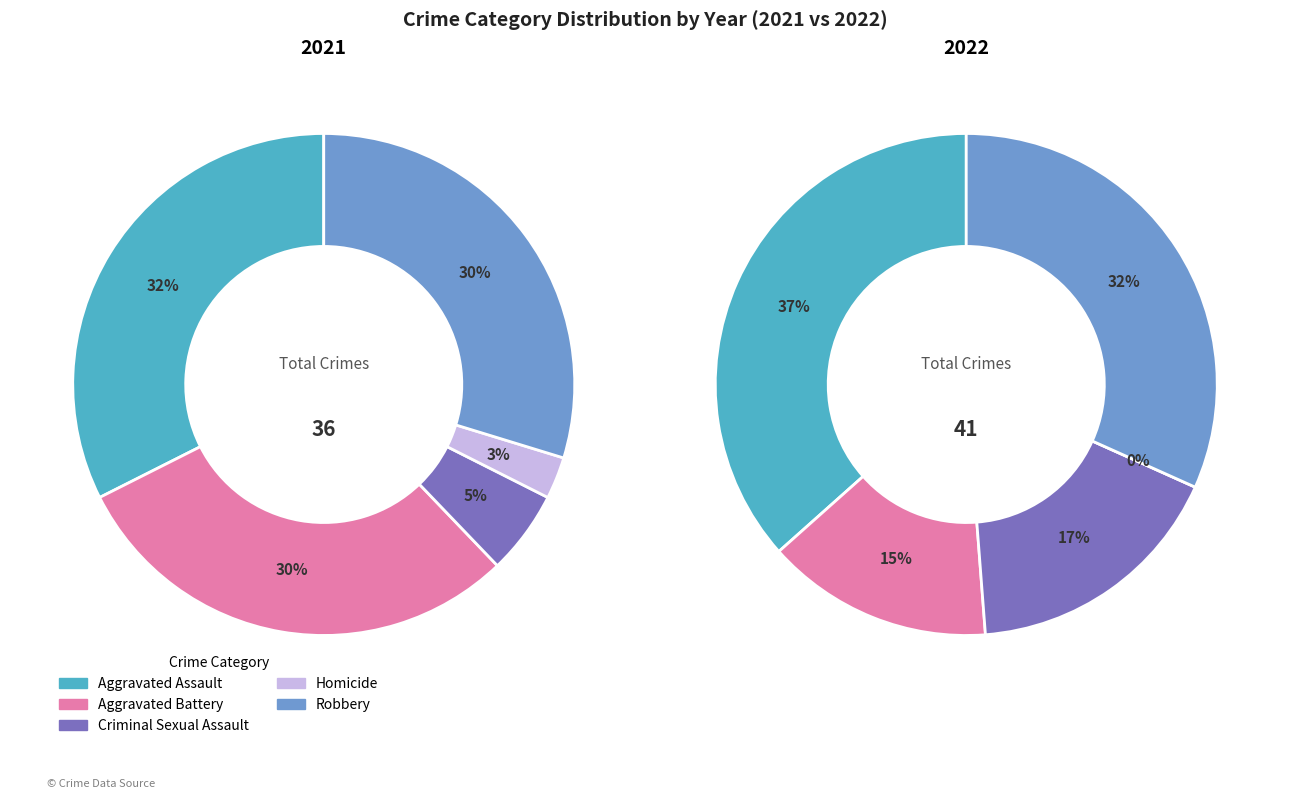

Is there any slice that represents more than half of the pie?

No